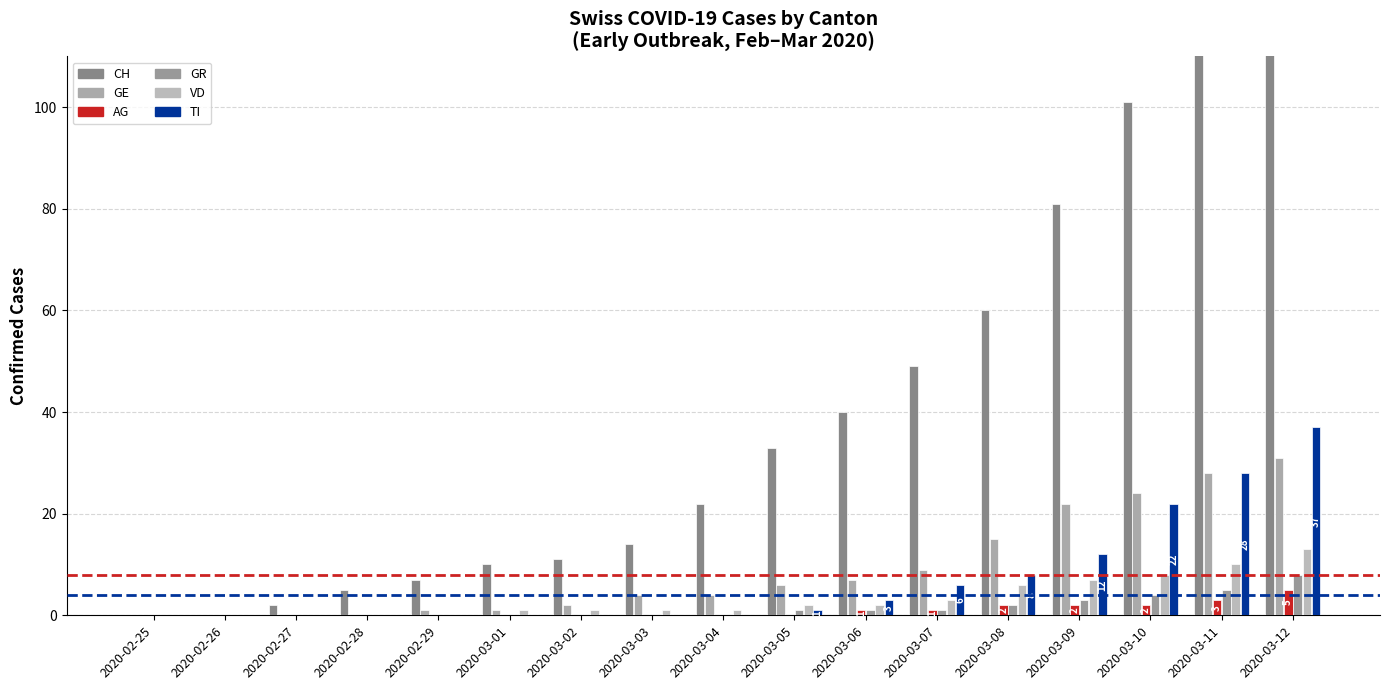

Which series changed the most between 2020-03-01 and 2020-03-02?

CH